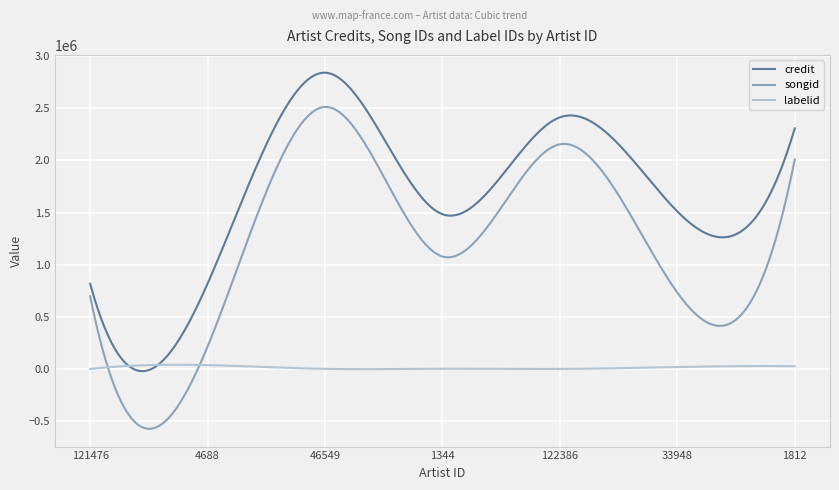

What is the minimum value shown in the chart?

-573344.9